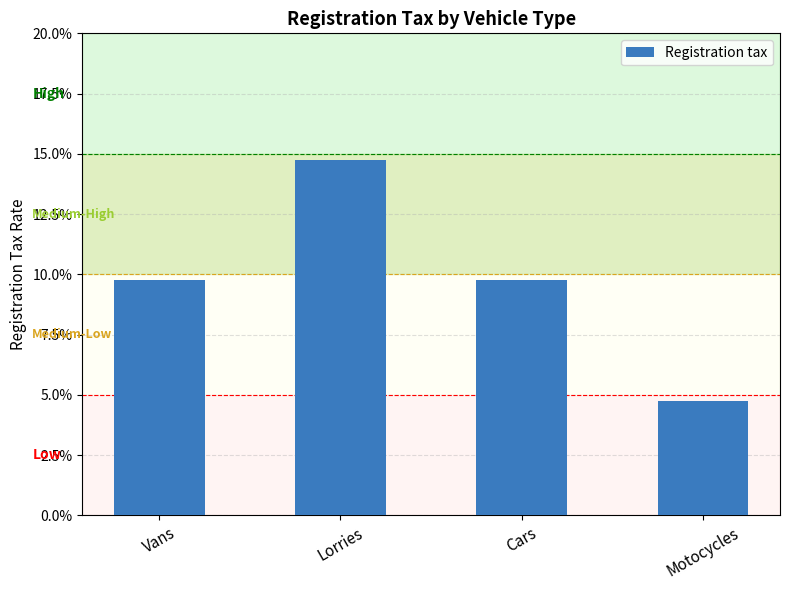

The chart shows a value of 0.1 at Vans. True or false?

False